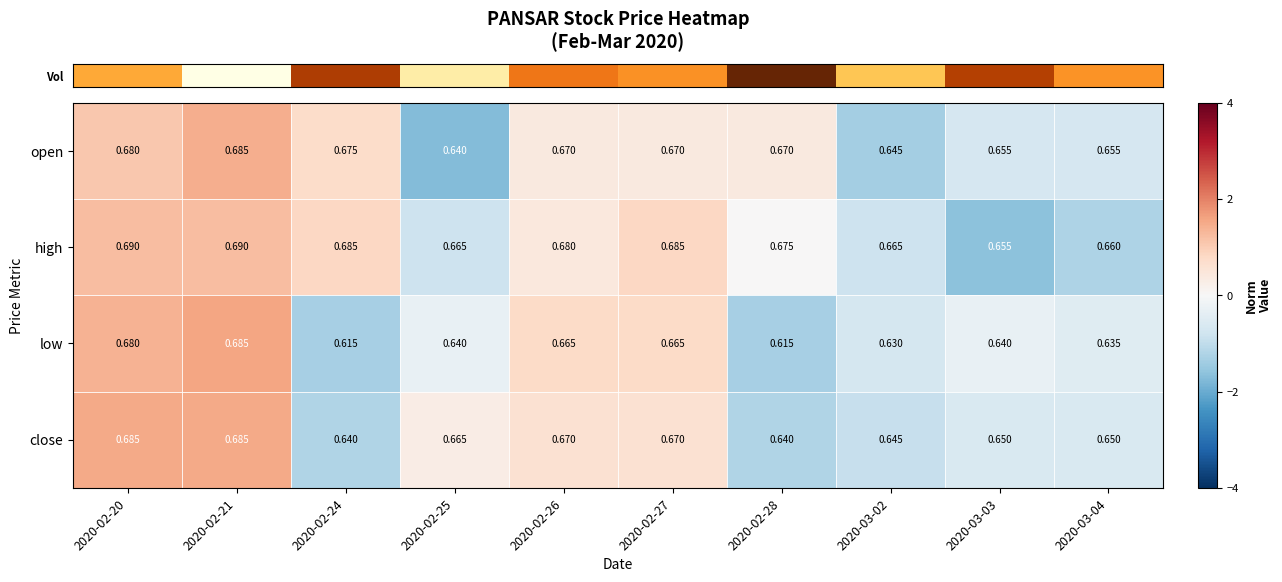

At 2020-03-04, list the series in order from smallest to largest.

low, close, open, high